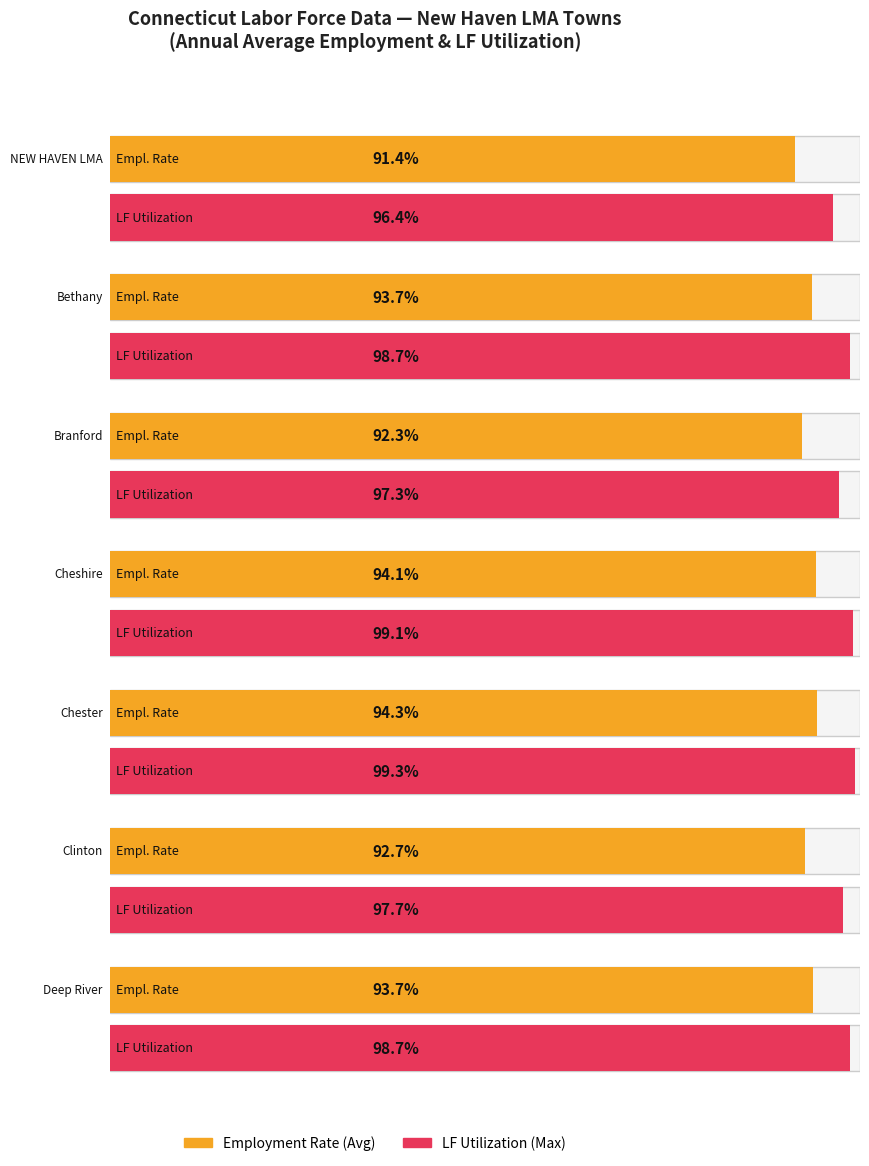

Which category has the lowest value in the UN series?

Chester